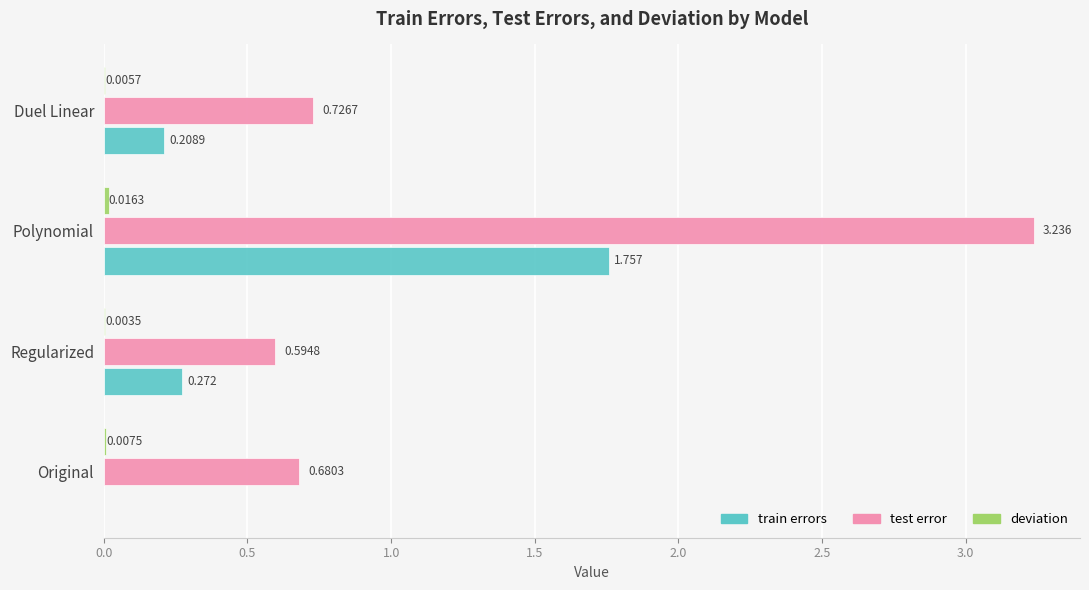

Which category has the highest value across all series?

Polynomial